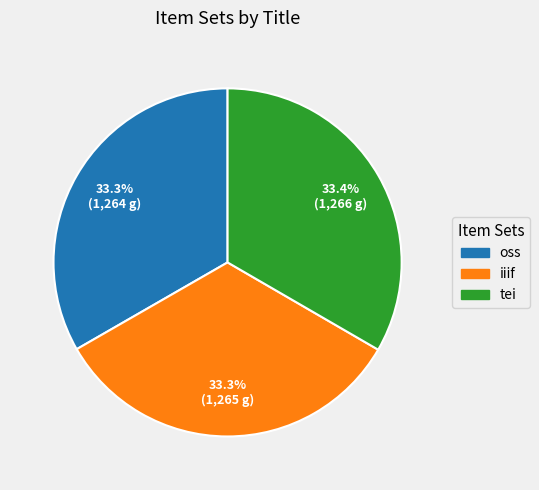

Does iiif represent more than half of the total?

No